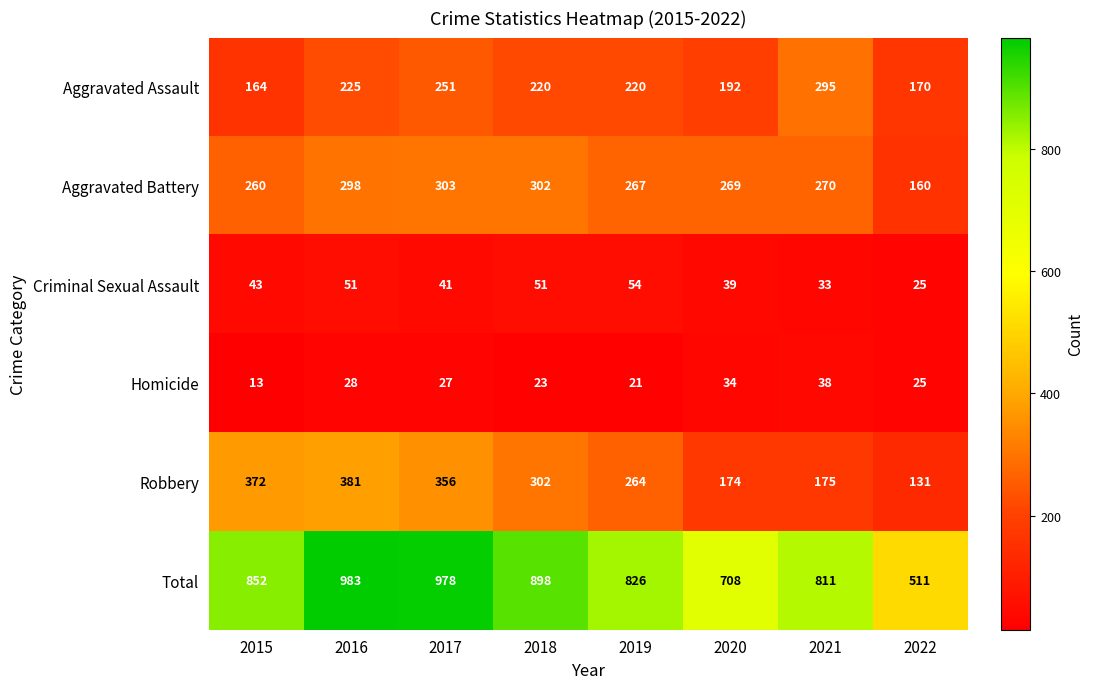

The value of Criminal Sexual Assault at 2019 is 54. True or false?

True